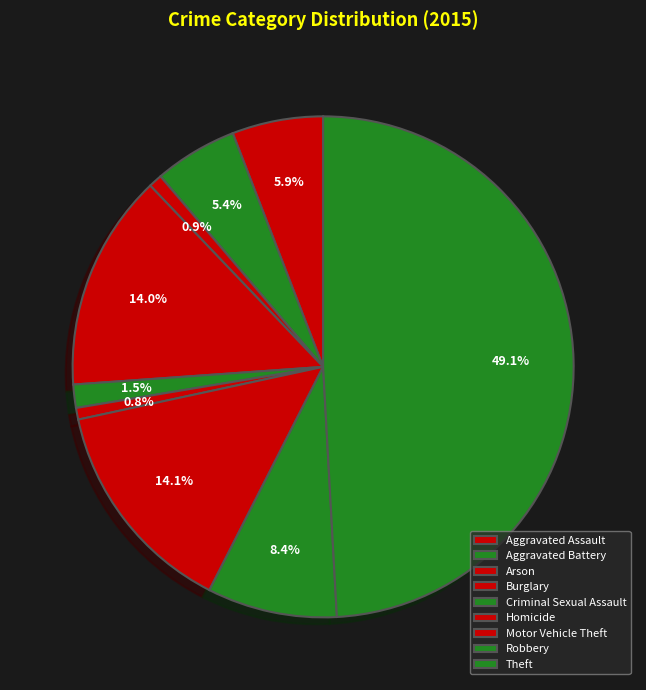

To the nearest percent, what is the combined percentage of Robbery and Homicide?

9%